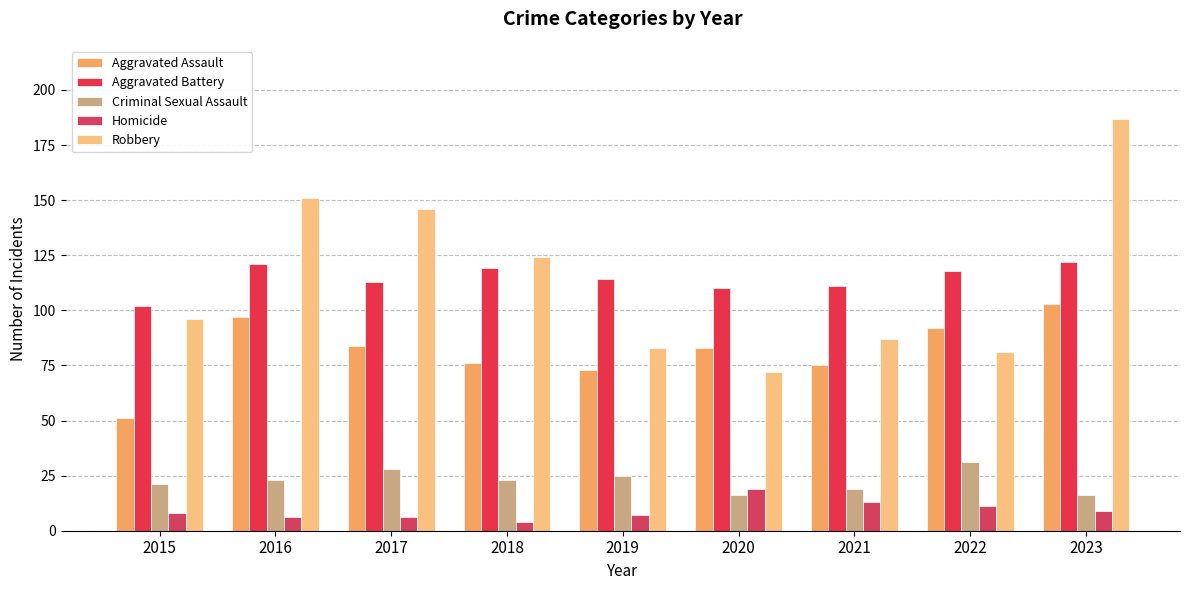

Which series has the largest range (max minus min)?

Robbery